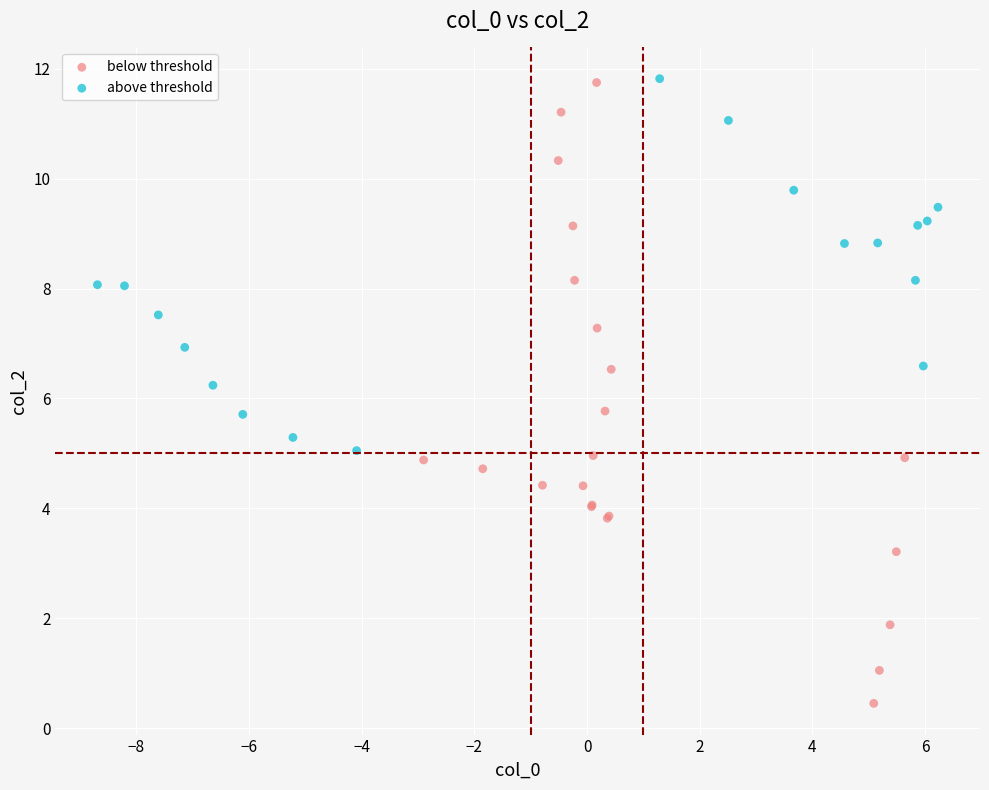

Which series reaches the minimum Y coordinate?

below threshold